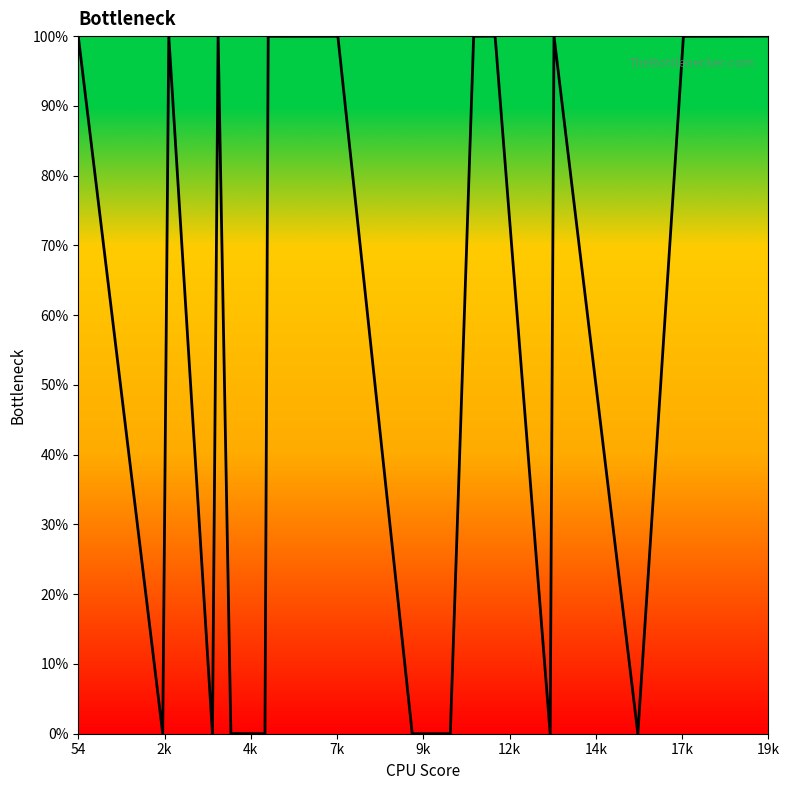

What is the difference between the maximum and minimum values?

100.0